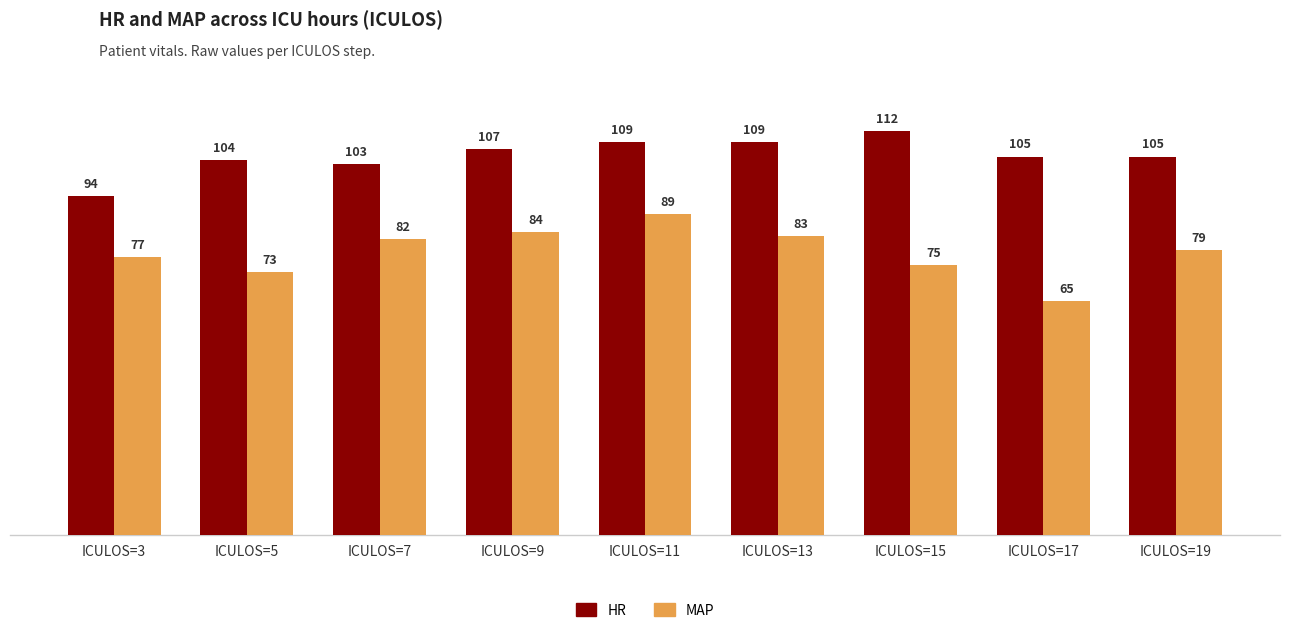

What is the sum of all HR values?

948